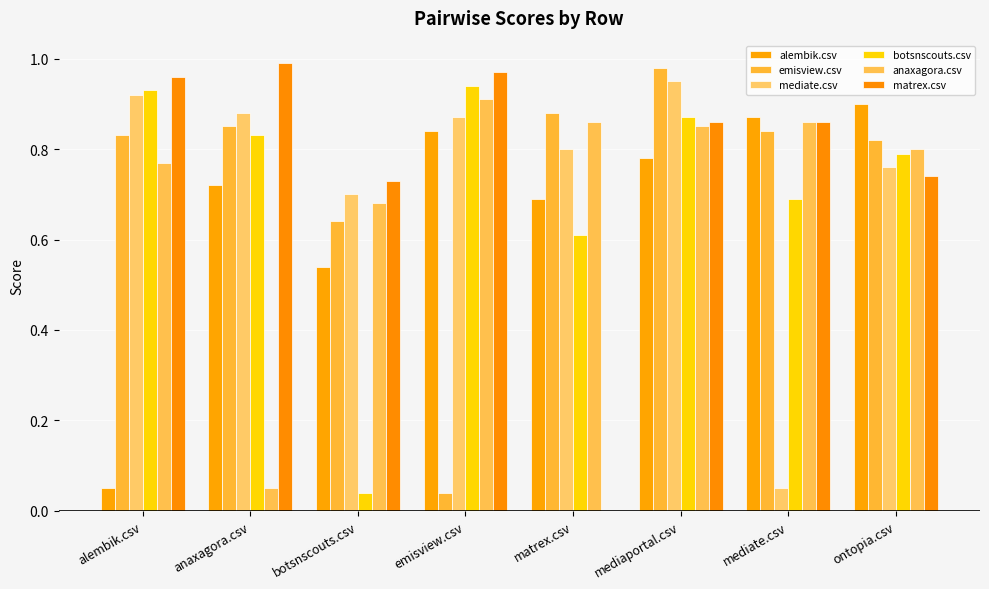

What is the difference between the maximum and minimum values in the botsnscouts.csv series?

0.9